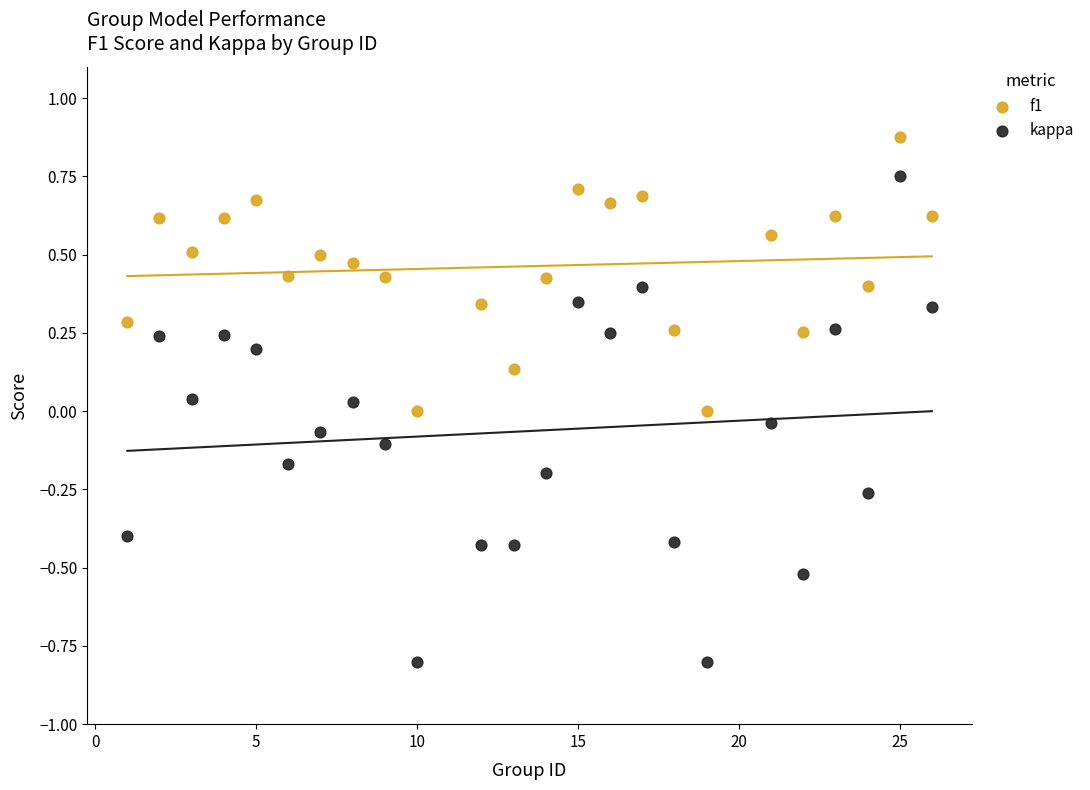

Which series contains the highest Y value?

f1